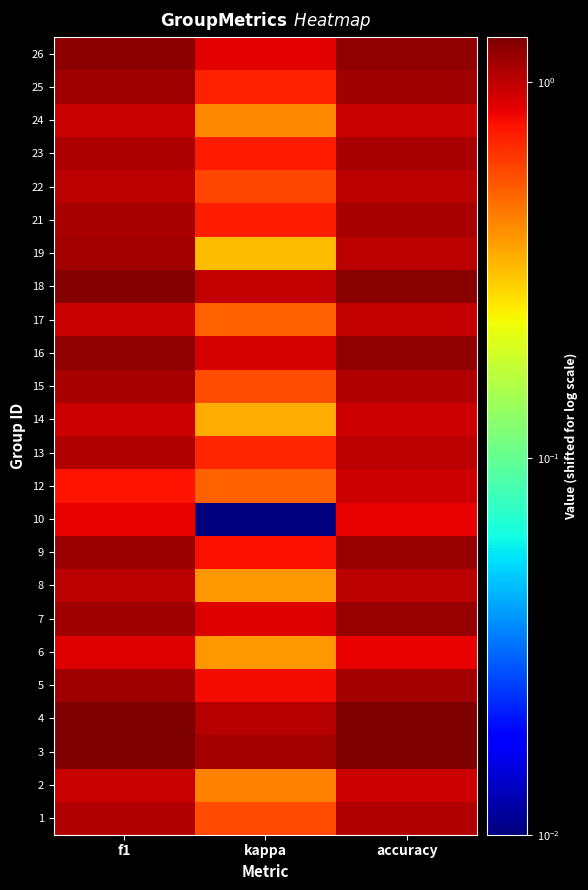

What is the greatest value displayed?

1.3